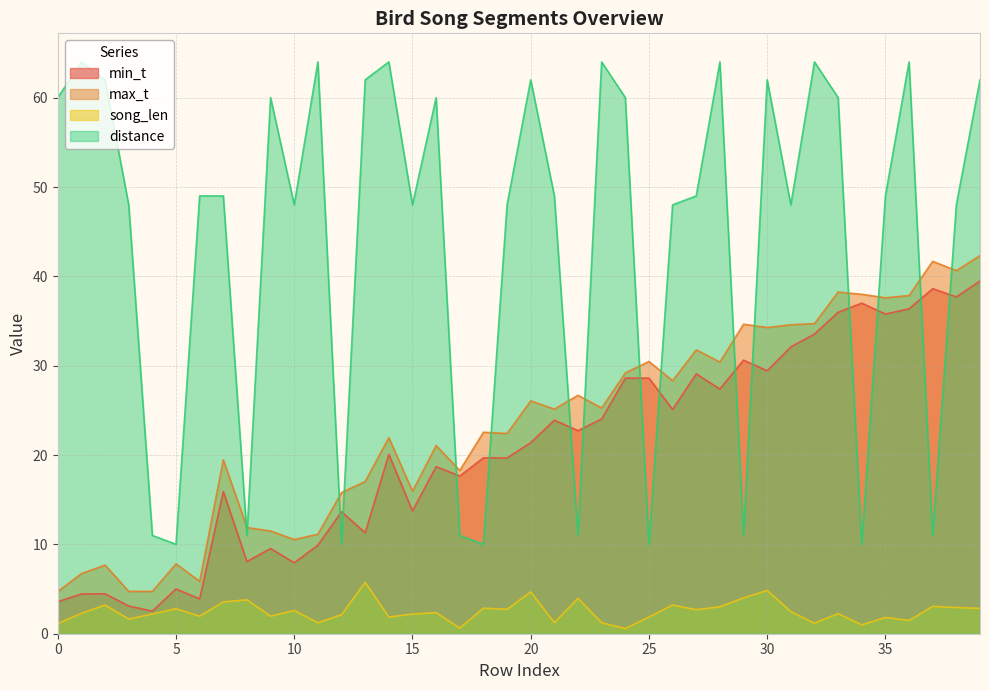

True or false: min_t and song_len intersect in this chart.

False